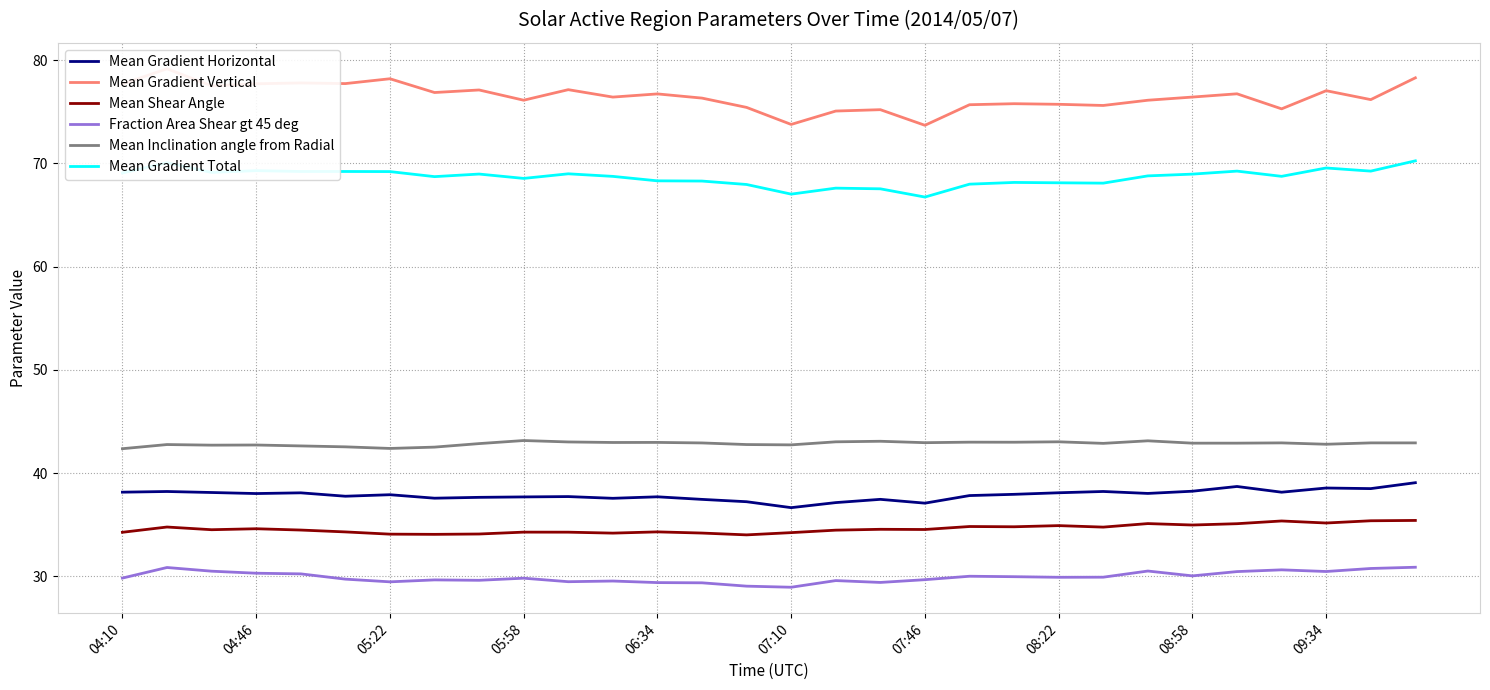

What is the value of the Mean Shear Angle point at the 27th from the left?

35.4